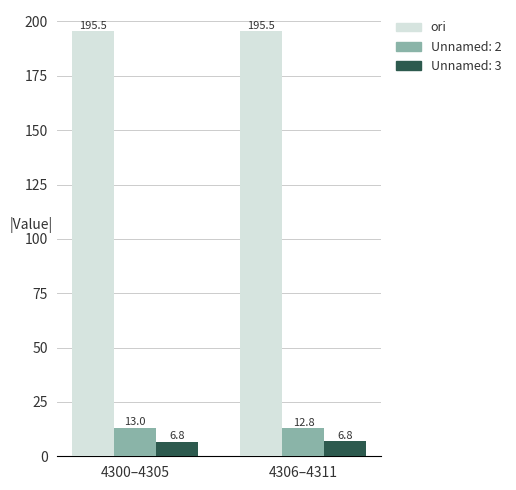

List the labels in order of Unnamed: 2 value, largest first.

4300–4305, 4306–4311